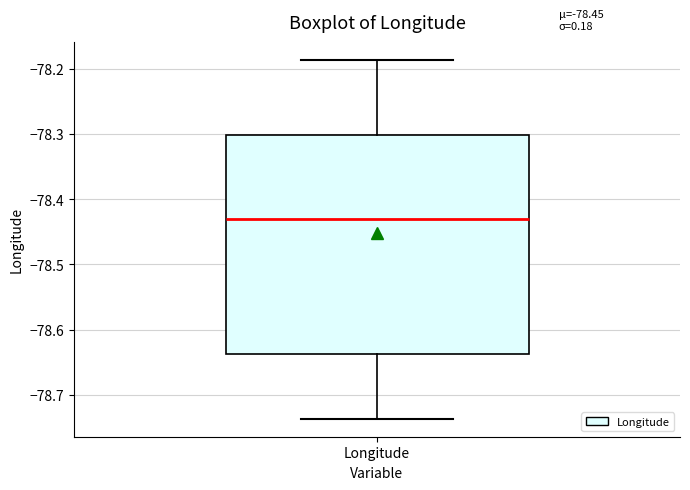

Read this box plot against the y-axis: the position of the median line, the range covered by the box, and the ends of both whiskers. The values are not printed on the chart, so give them approximately, as read against the axis.

median -78.43, box -78.64 to -78.30, whiskers -78.74 to -78.19